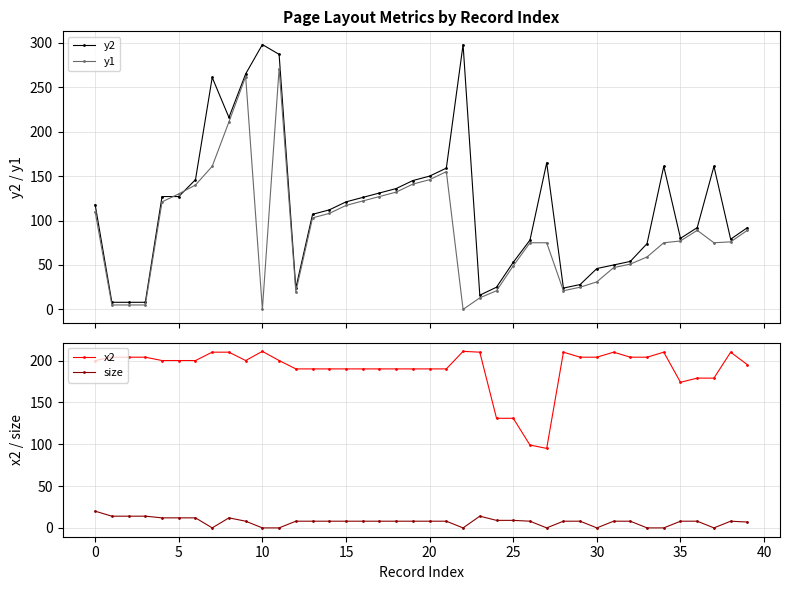

Is the value of y2 at 23 greater than the value of x2 at 22?

No